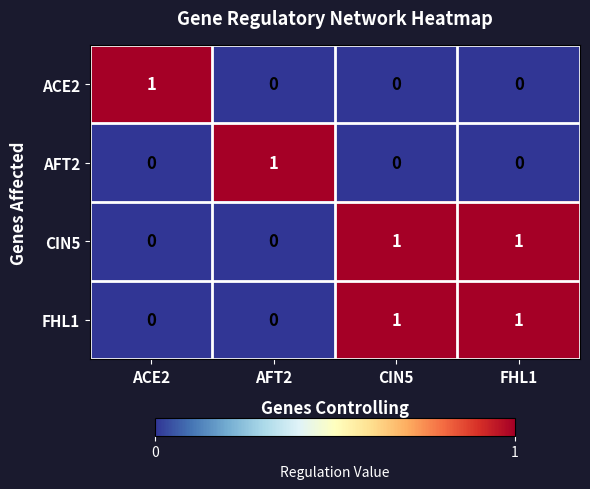

Is the value of ACE2 at ACE2 greater than the value of FHL1 at AFT2?

Yes